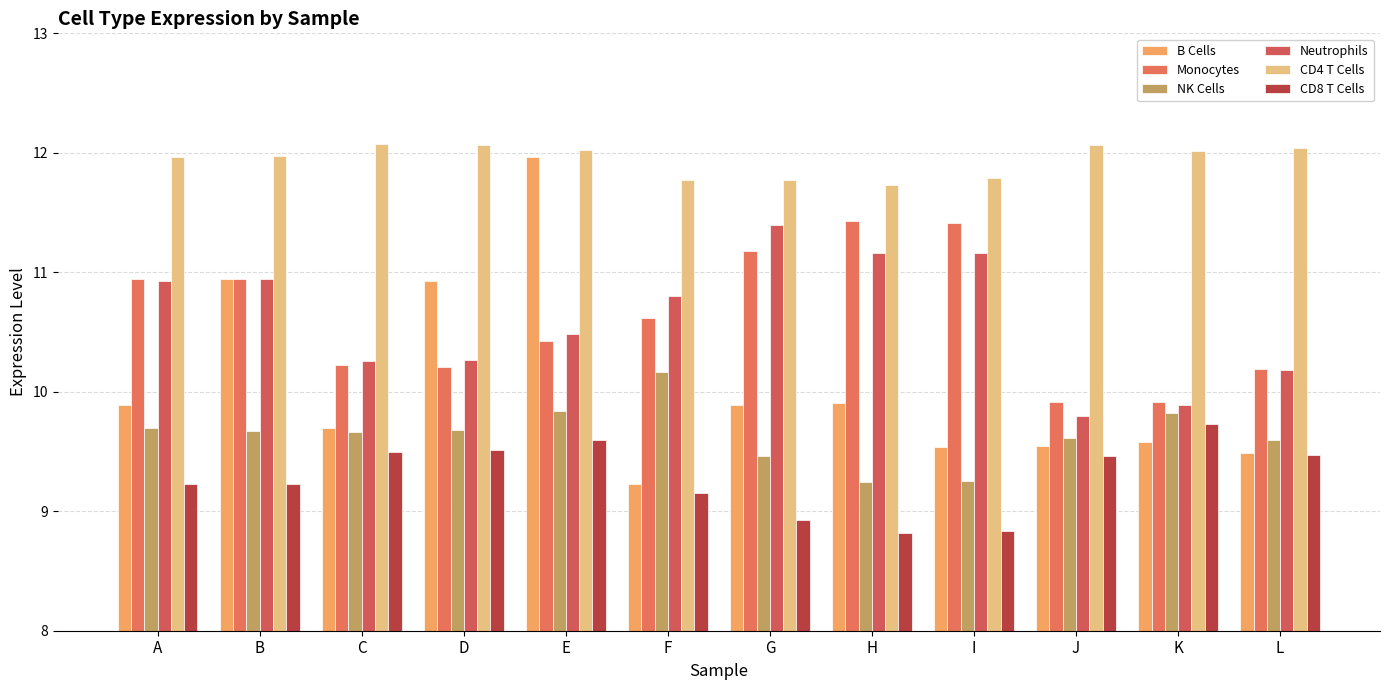

How many NK Cells values are between 9 and 10?

11